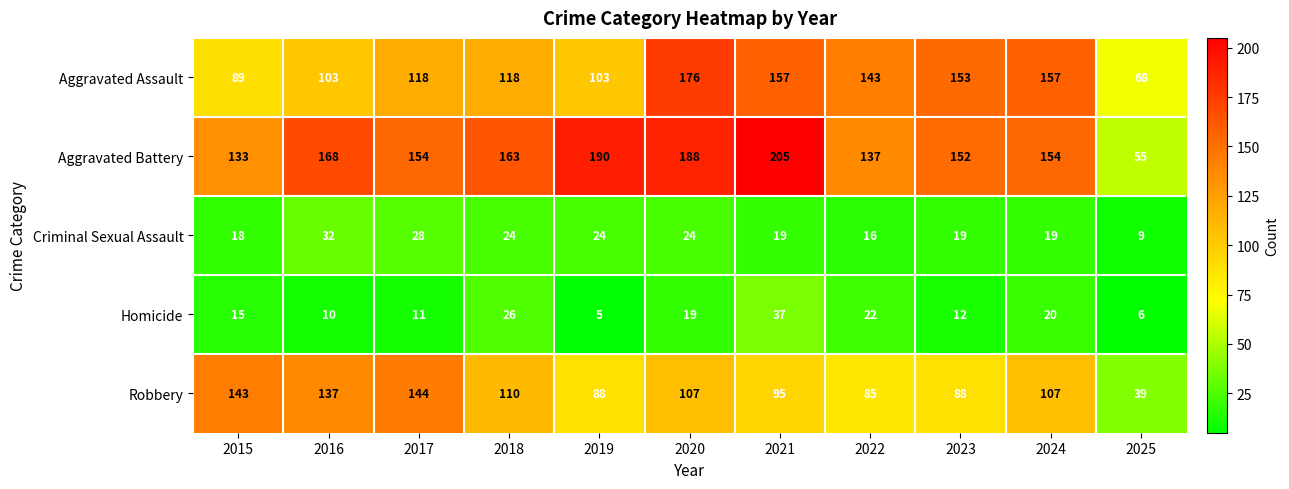

At which category does the chart reach its minimum across all series?

2019